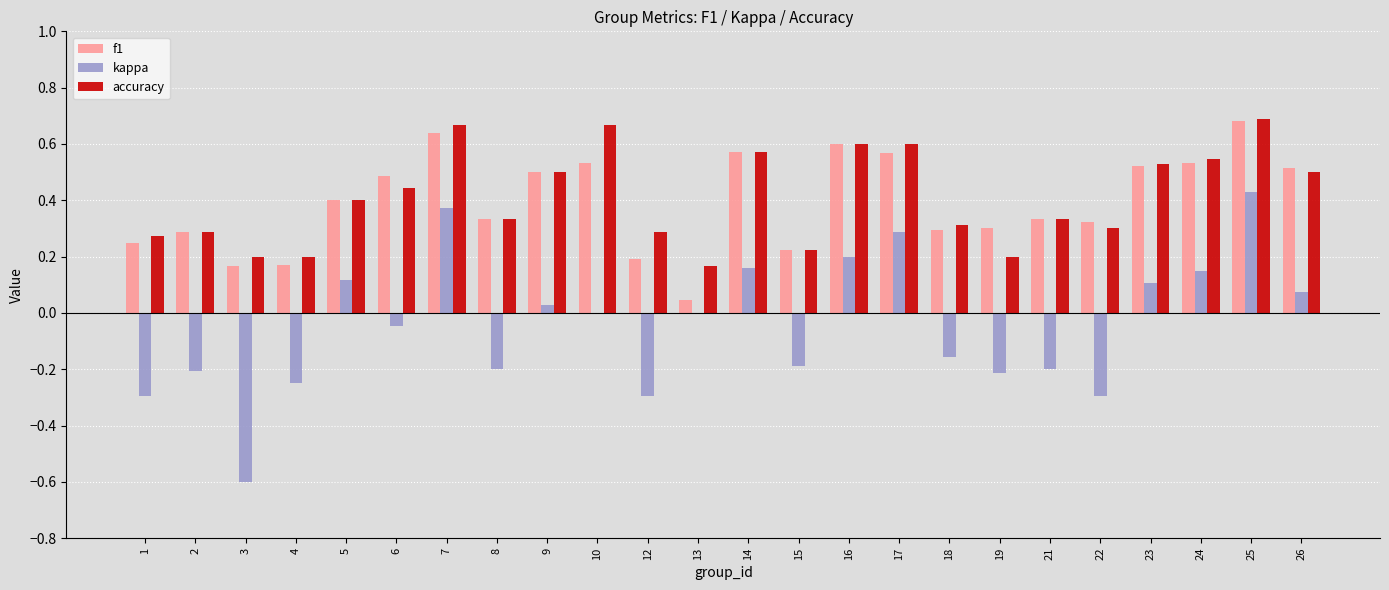

The value of accuracy at 5 is 0.4. True or false?

True